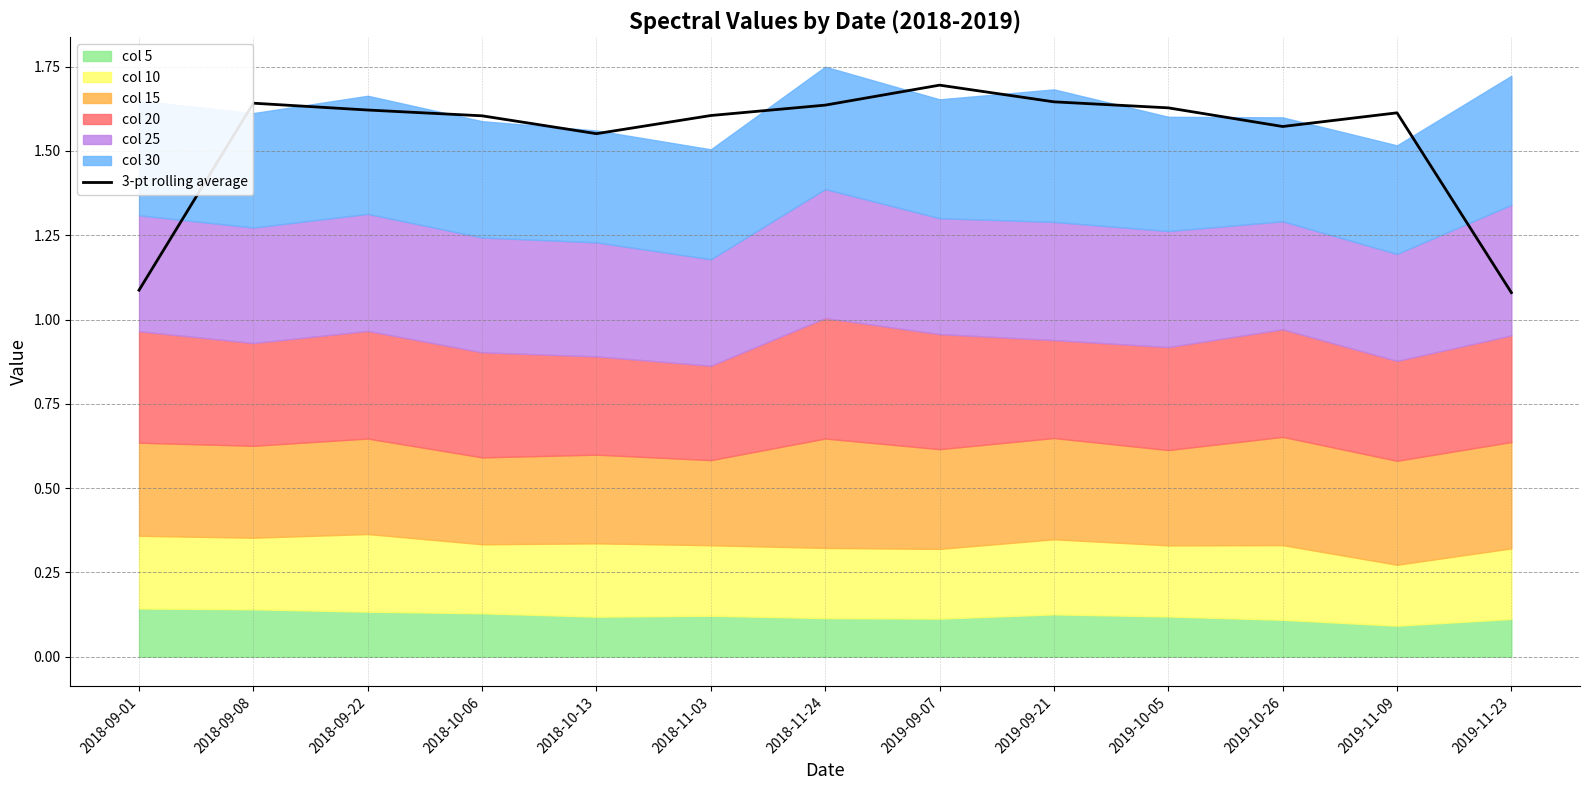

What is the sum of all values?

20.0